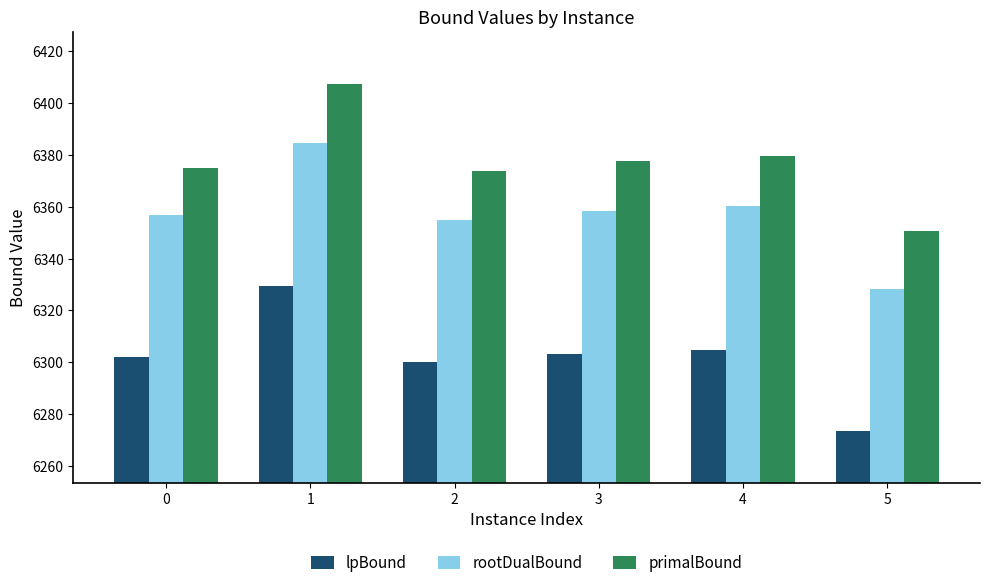

What is the difference between the maximum and minimum values in the primalBound series?

57.0